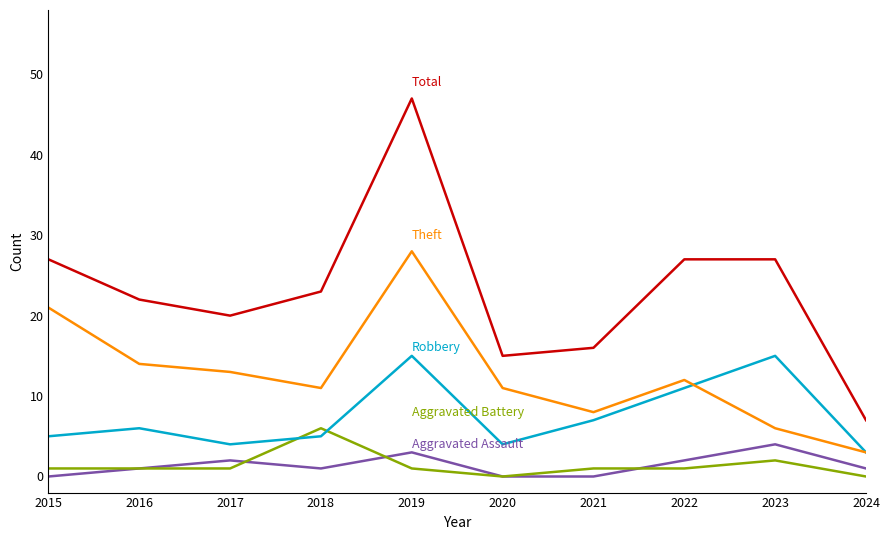

At which category is the sum across all series the highest?

2019